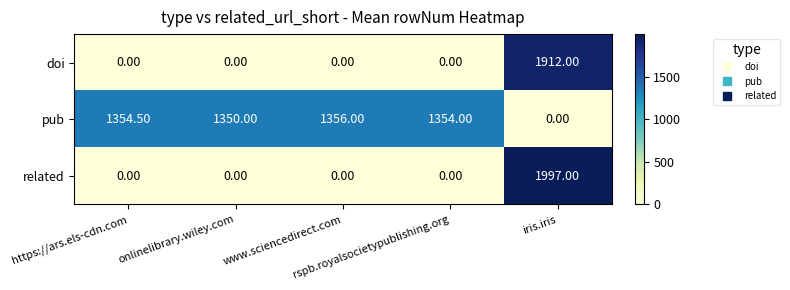

How many data points does each series have?

5